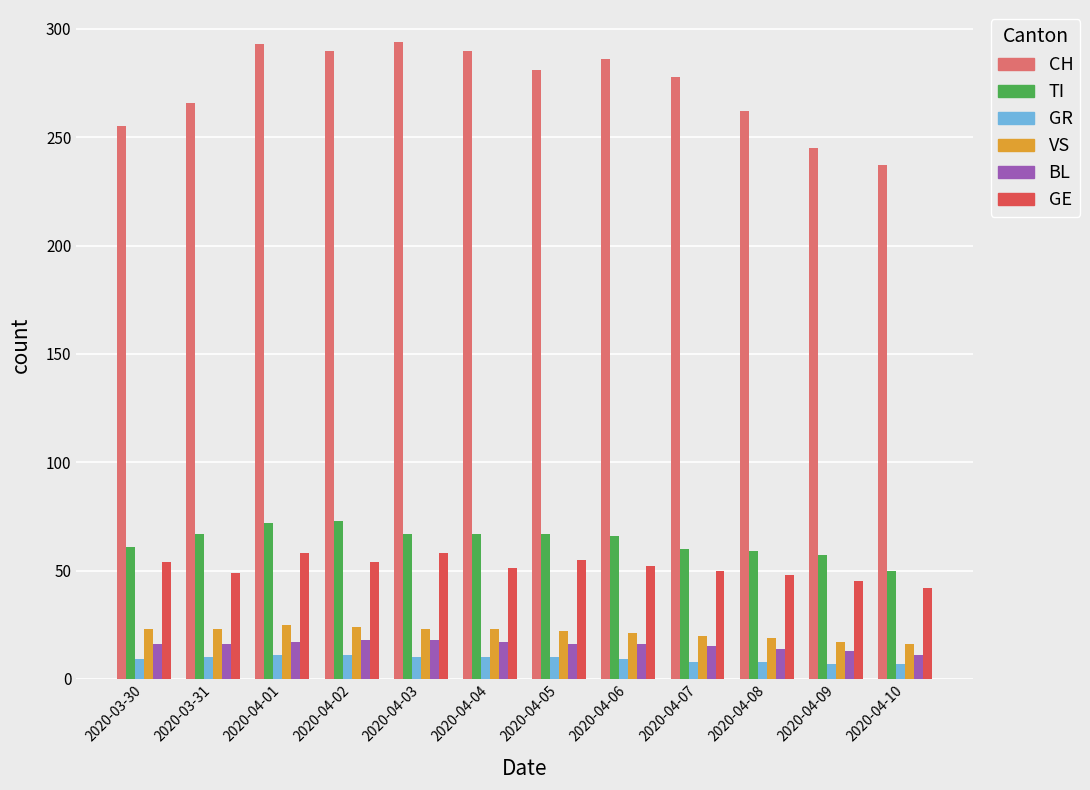

Rank the series at 2020-03-30 from highest to lowest value.

CH, TI, GE, VS, BL, GR